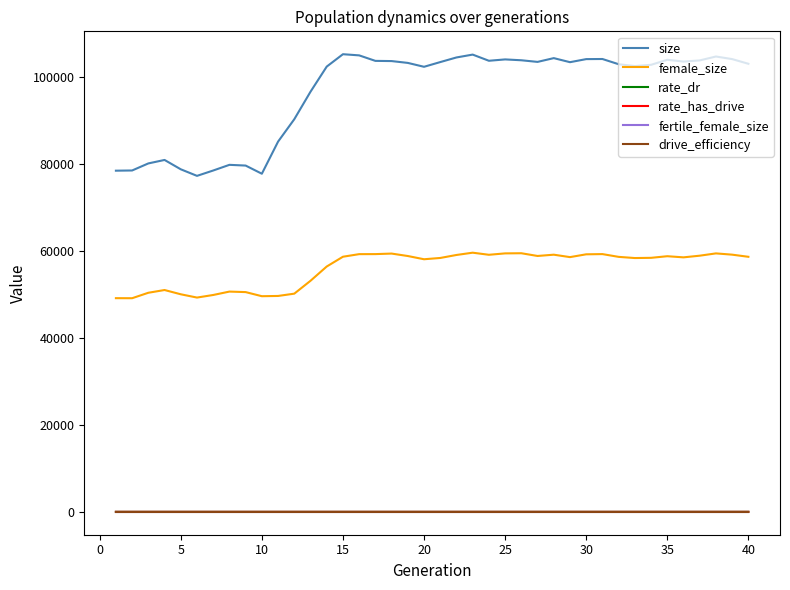

Does the chart display data point markers on the line(s)?

No